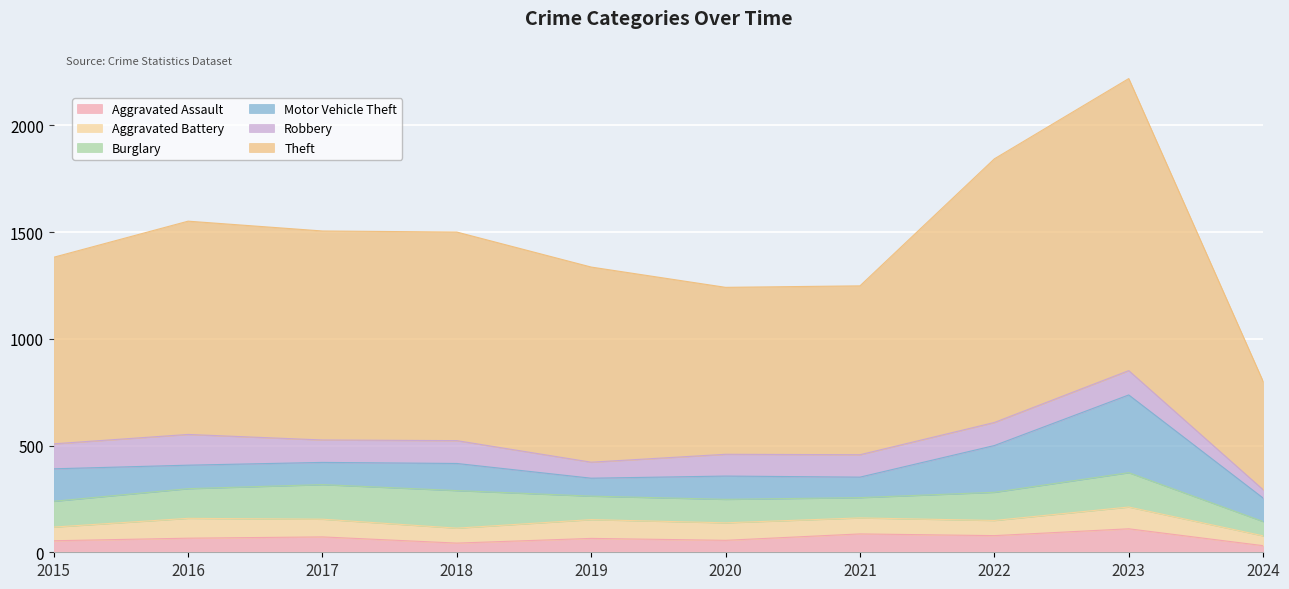

Which series changed the most between 2016 and 2022?

Theft